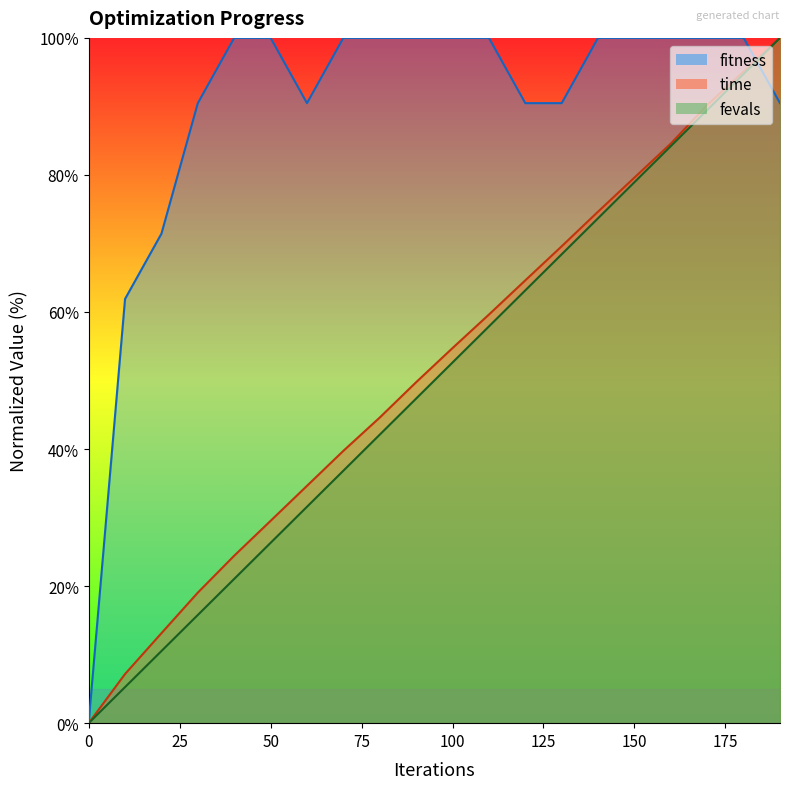

Is it true that fevals equals 67.9 at 90?

False